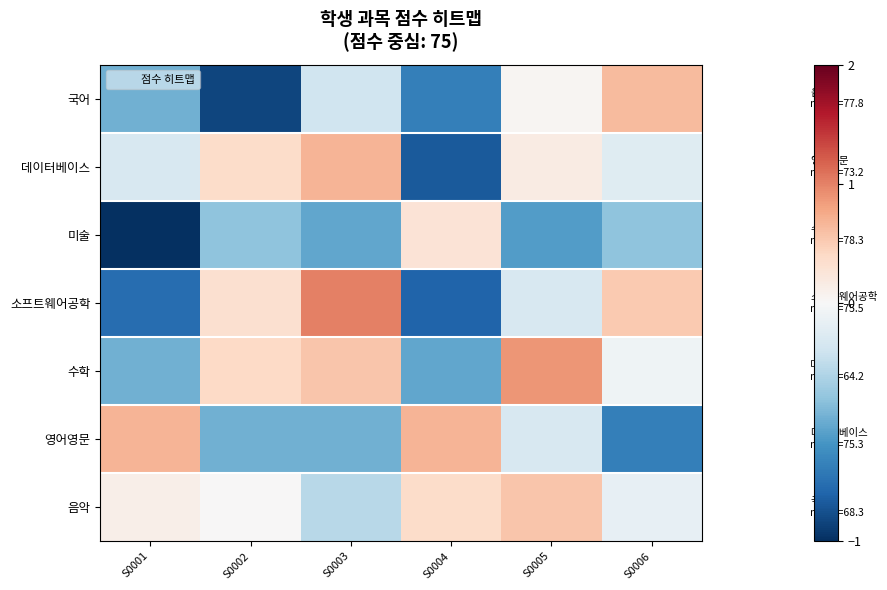

At S0002, list the series in order from smallest to largest.

국어, 영어영문, 미술, 음악, 소프트웨어공학, 데이터베이스, 수학